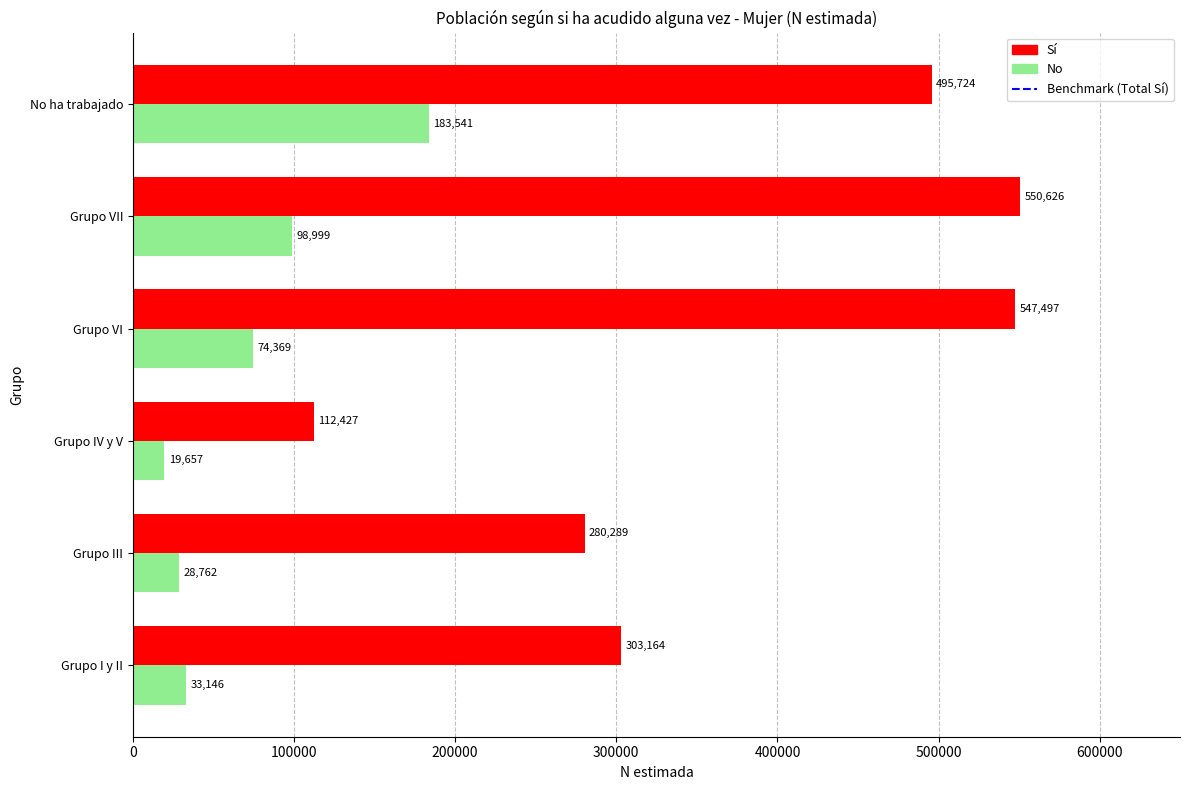

What is the difference between the highest and lowest values at Grupo IV y V?

92770